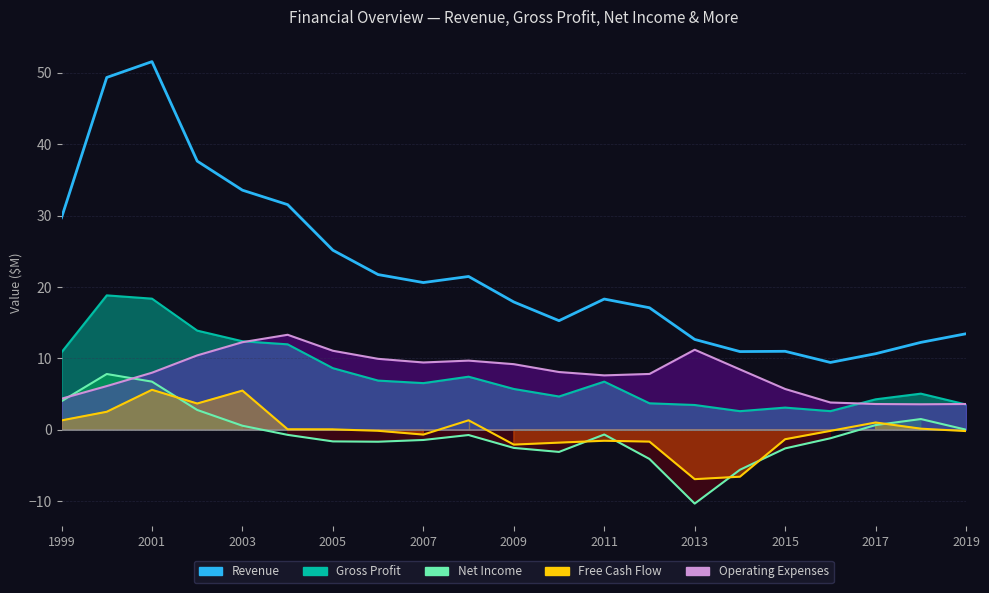

How many data points are less than 18?

10